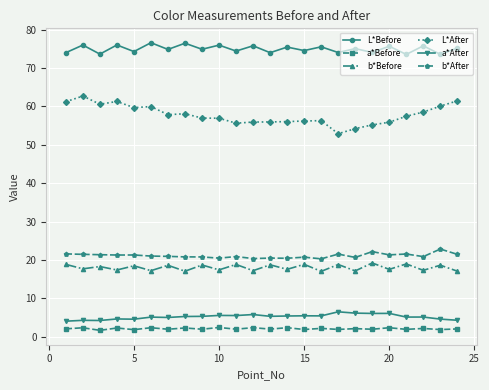

In a*After, how many points are higher than both neighbors (excluding endpoints)?

9